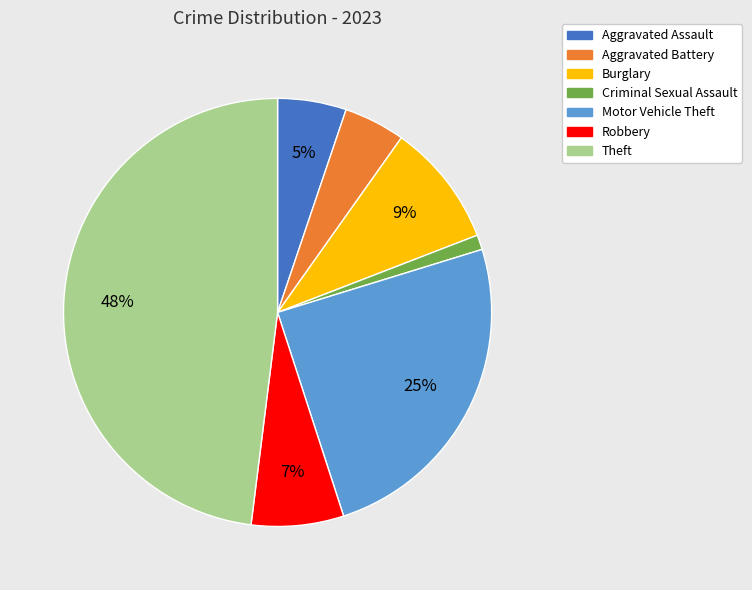

To the nearest percent, what is the average slice percentage?

14%